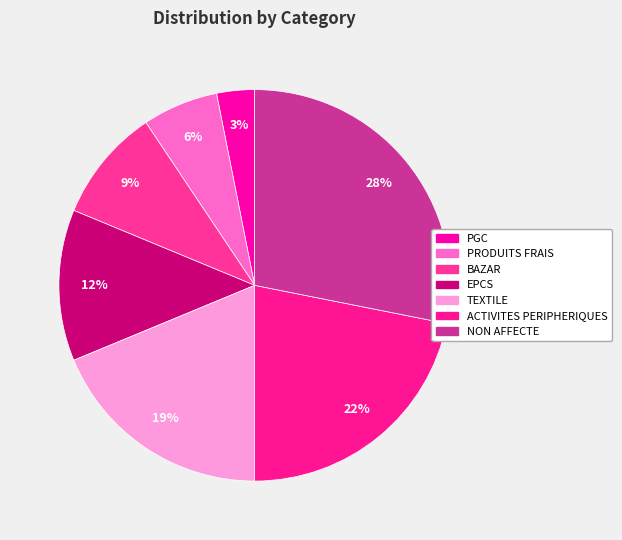

Rank the categories by value from lowest to highest.

PGC, PRODUITS FRAIS, BAZAR, EPCS, TEXTILE, ACTIVITES PERIPHERIQUES, NON AFFECTE